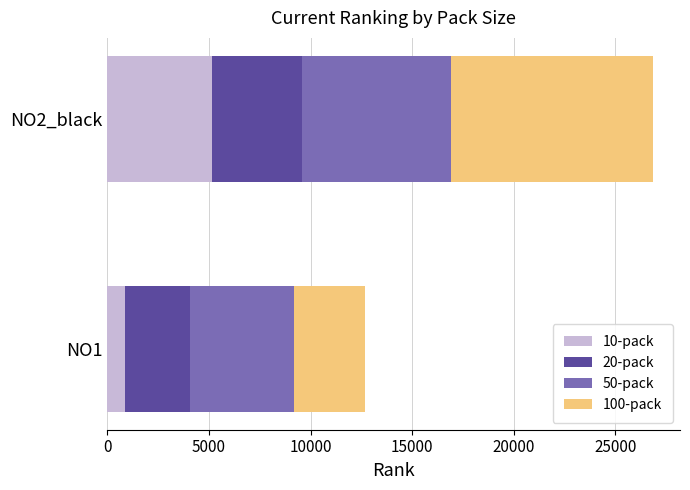

What is the sum of the 10-pack values at NO2_black and NO1?

6021